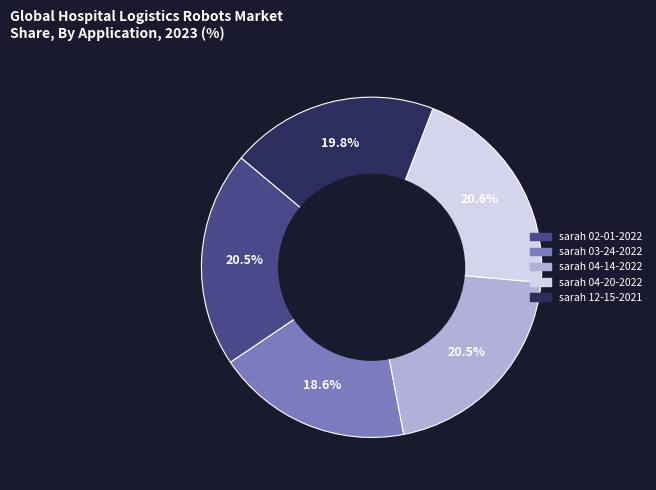

Is there a majority slice in this chart?

No